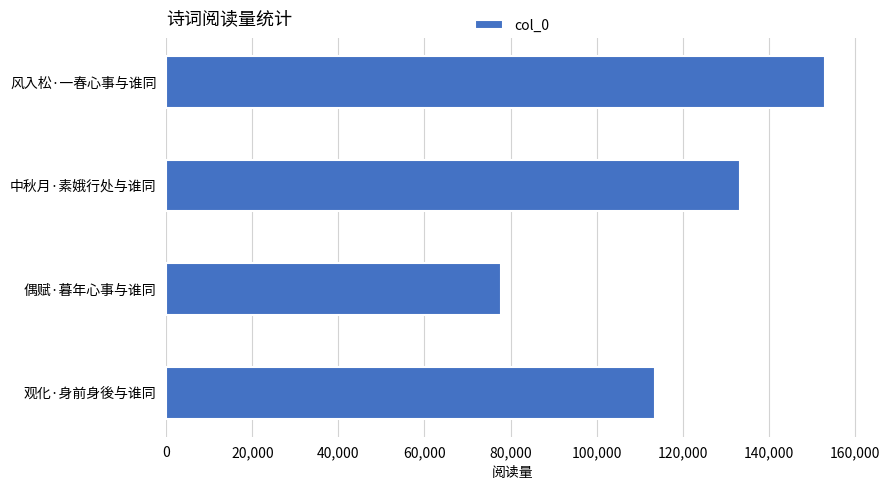

How many values are below 133225?

2